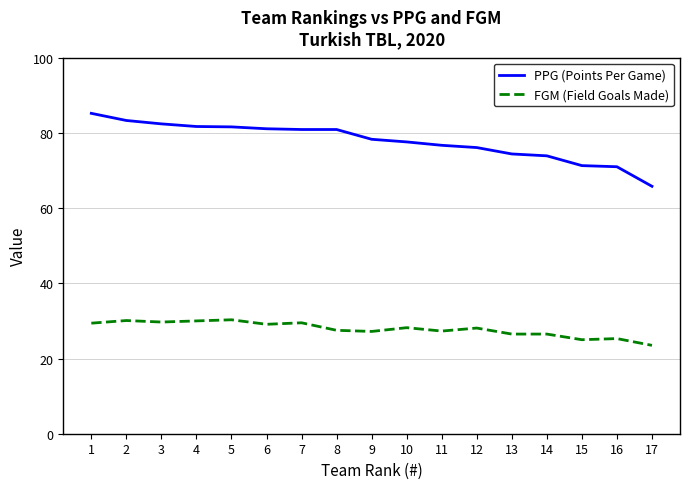

What is the total value across all series at 5?

111.9